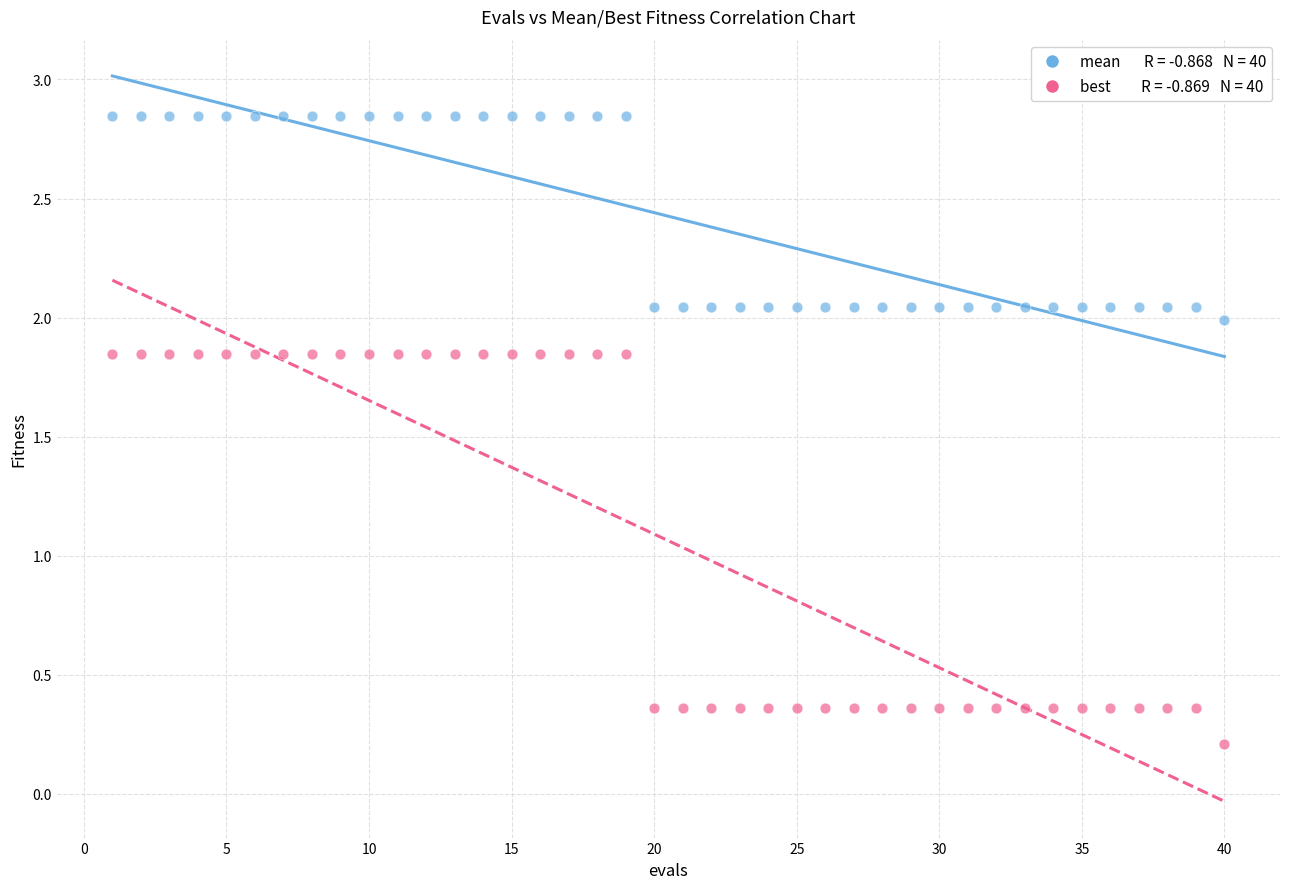

Across all data points, what is the range of Y values (max minus min)?

2.6